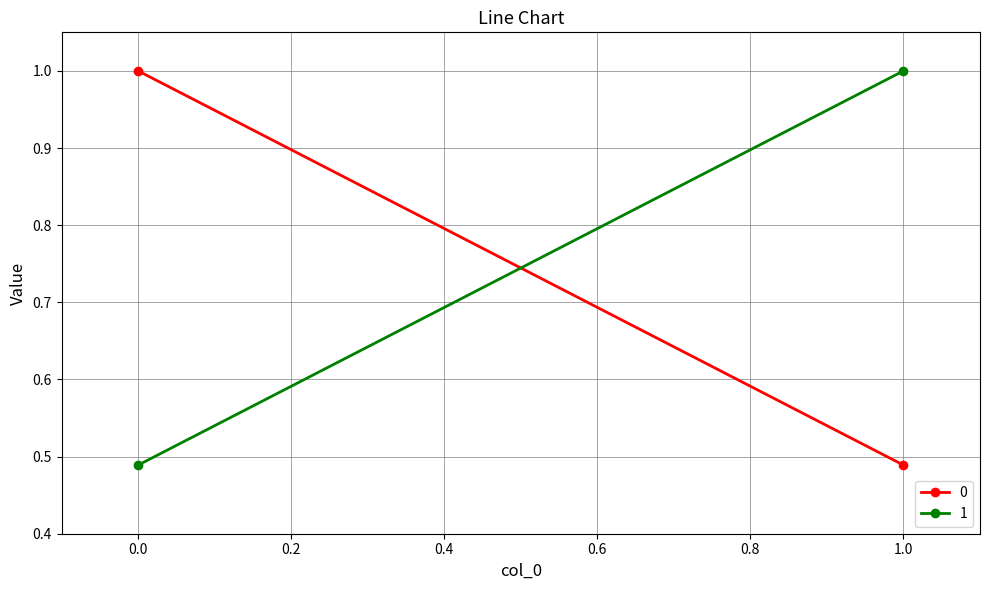

Is the value of col_0 at 1 greater than the value of 0 at 1?

Yes